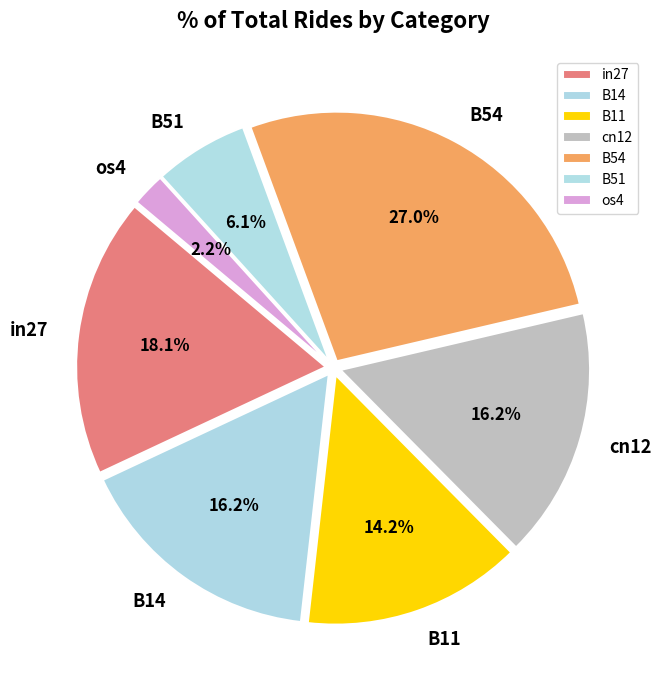

How many segments does this pie chart have?

7